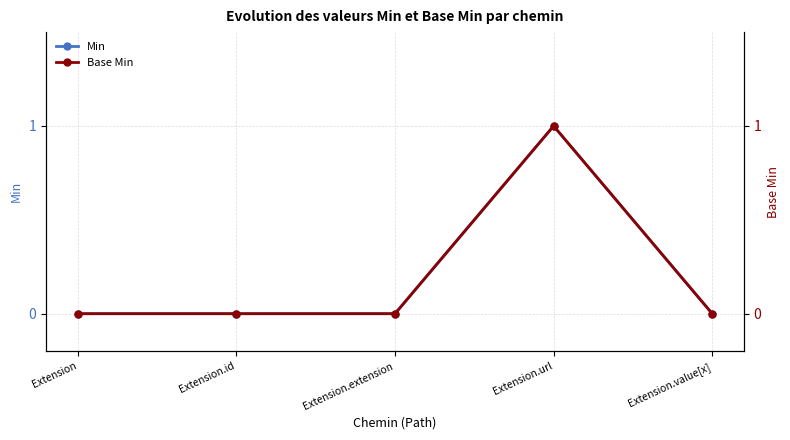

Which series has the largest total across all categories?

Min